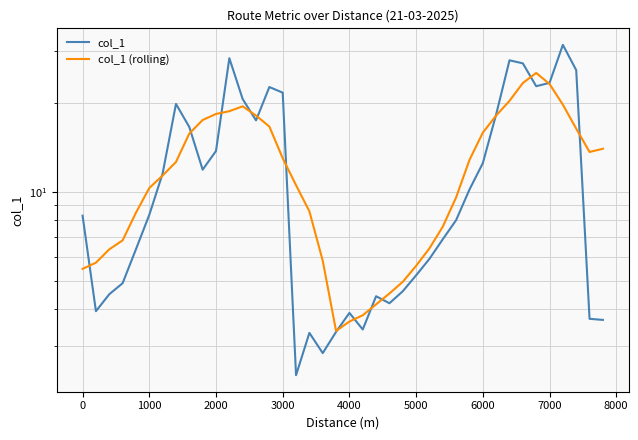

True or false: col_1 has a value of 7.8 at 1000.

False